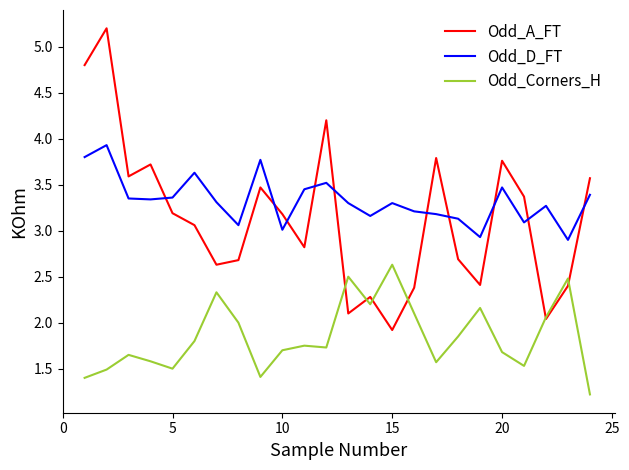

Which series has the widest spread of values?

Odd_A_FT